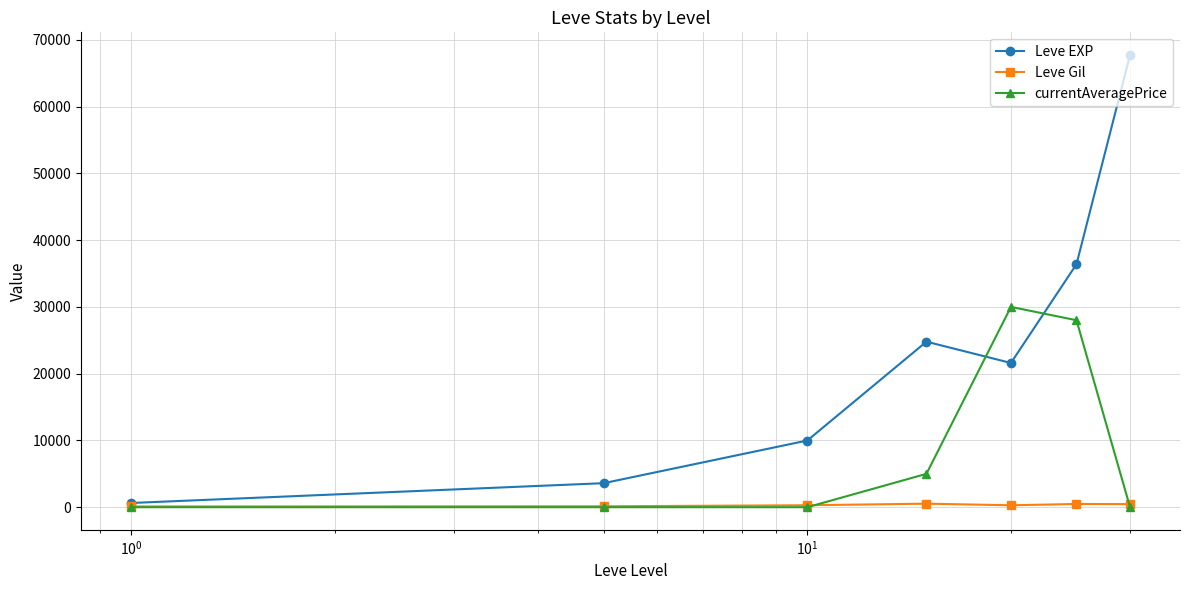

List the series in order of their peak value, highest first.

Leve EXP, currentAveragePrice, Leve Gil